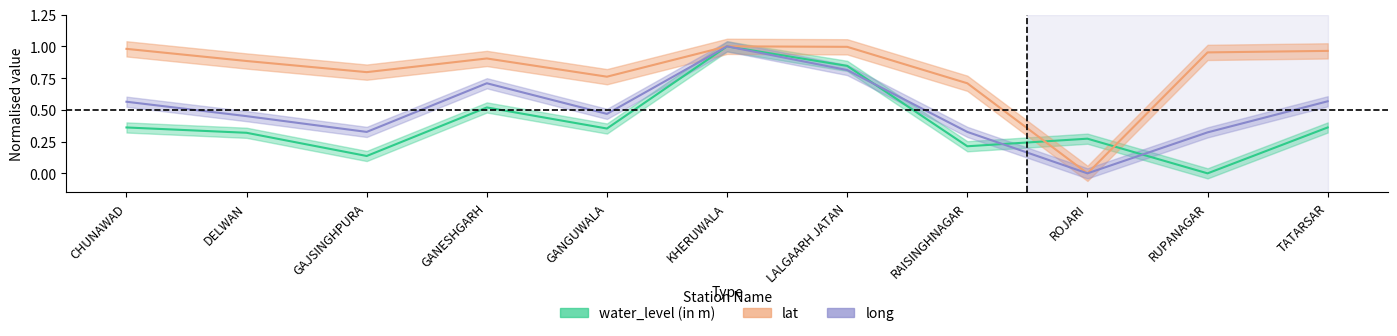

What is the sum of all long values?

5.5